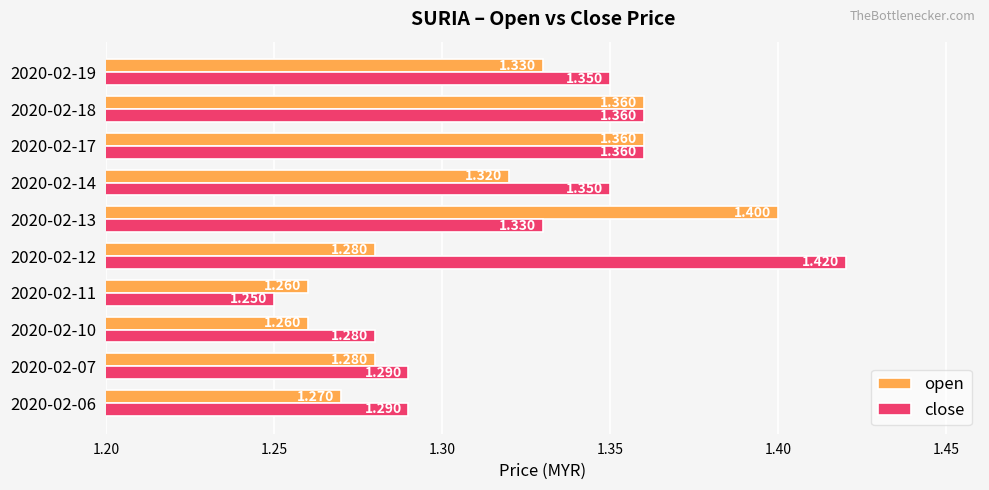

What is the difference between the maximum and minimum values in the close series?

0.2